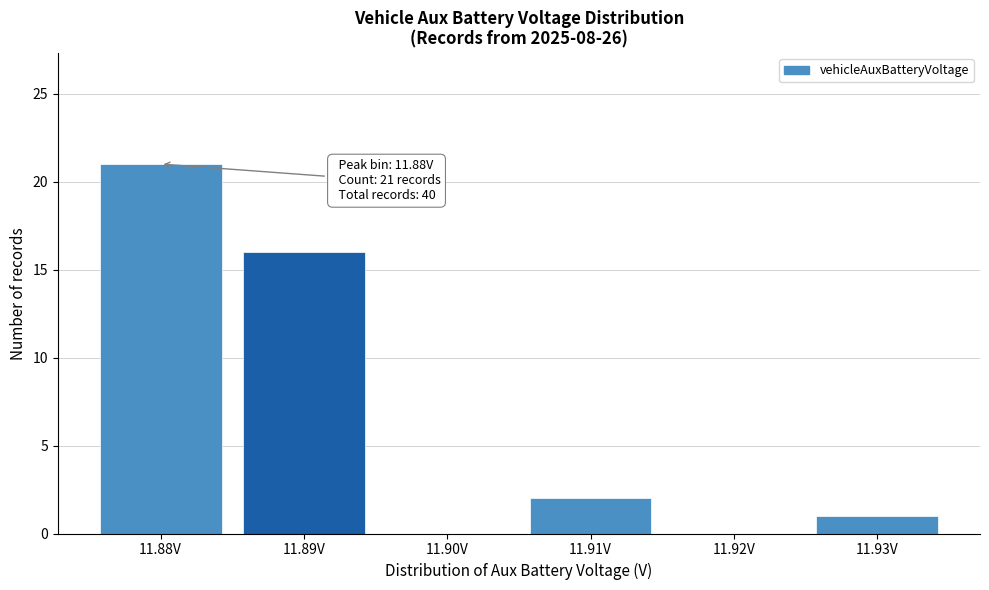

Reading left to right, what are all the values shown in this chart?

11.88V=21	11.89V=16	11.90V=0	11.91V=2	11.92V=0	11.93V=1